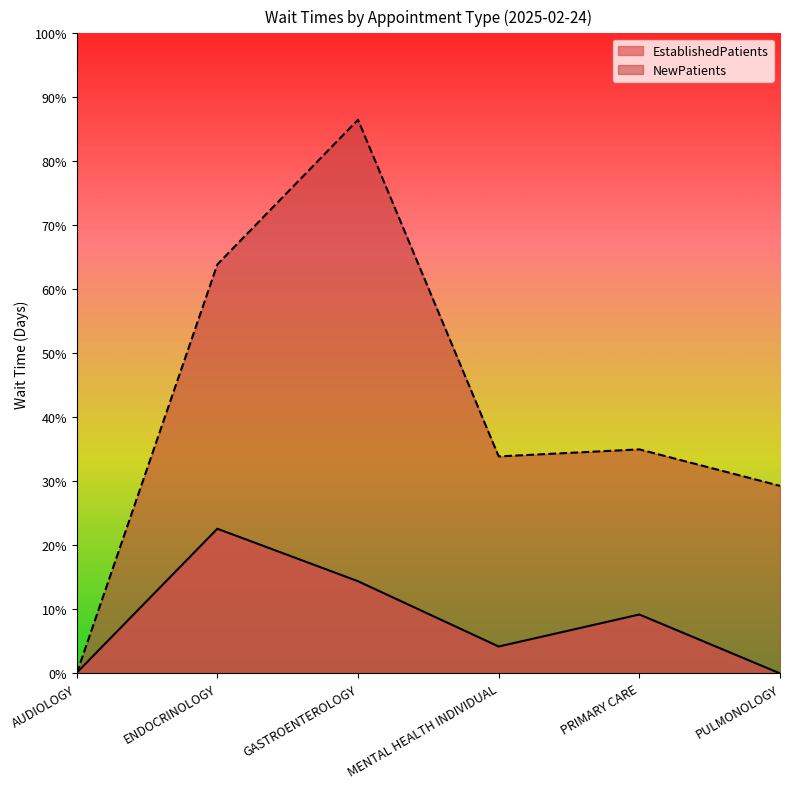

At which category does NewPatients reach its first local peak?

GASTROENTEROLOGY